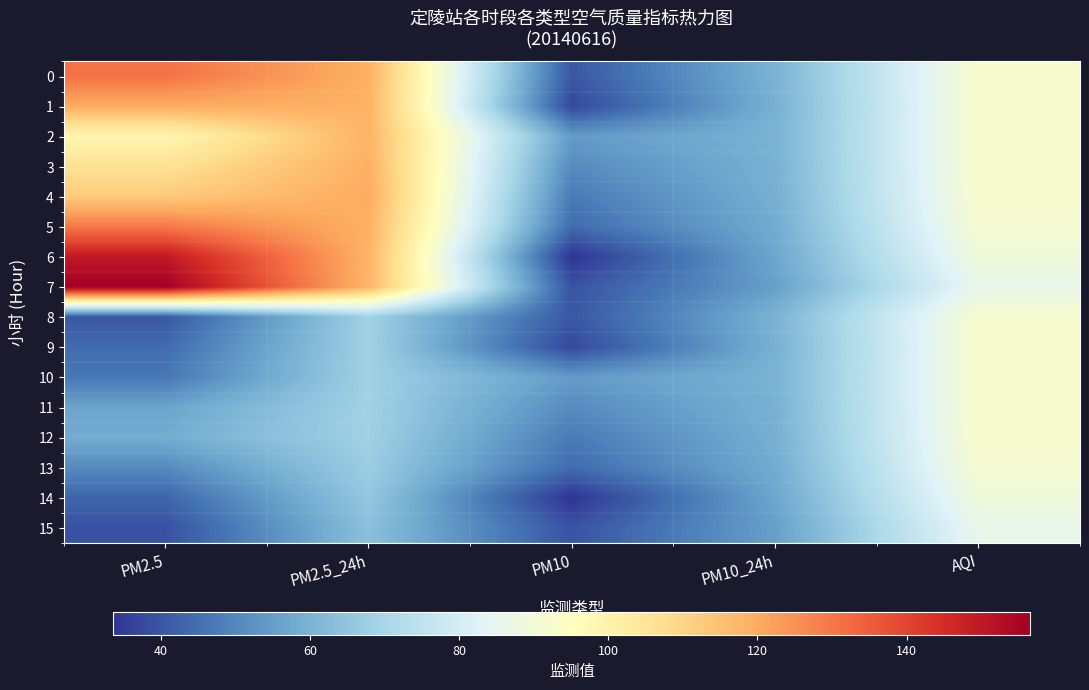

Which series has the largest total across all categories?

7